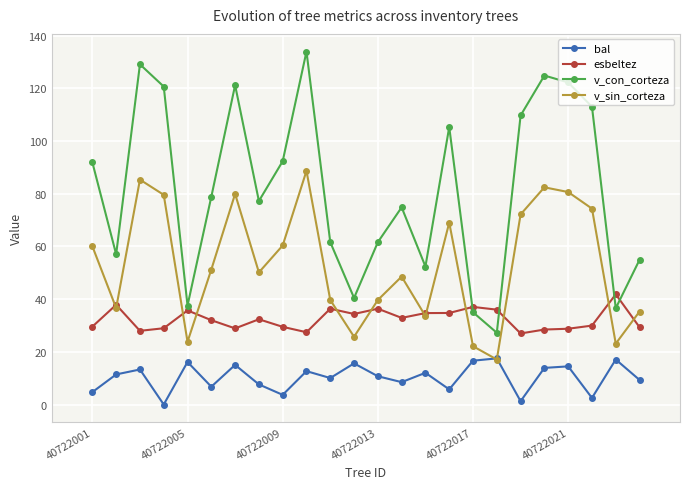

What is the highest value of the bal series?

17.5